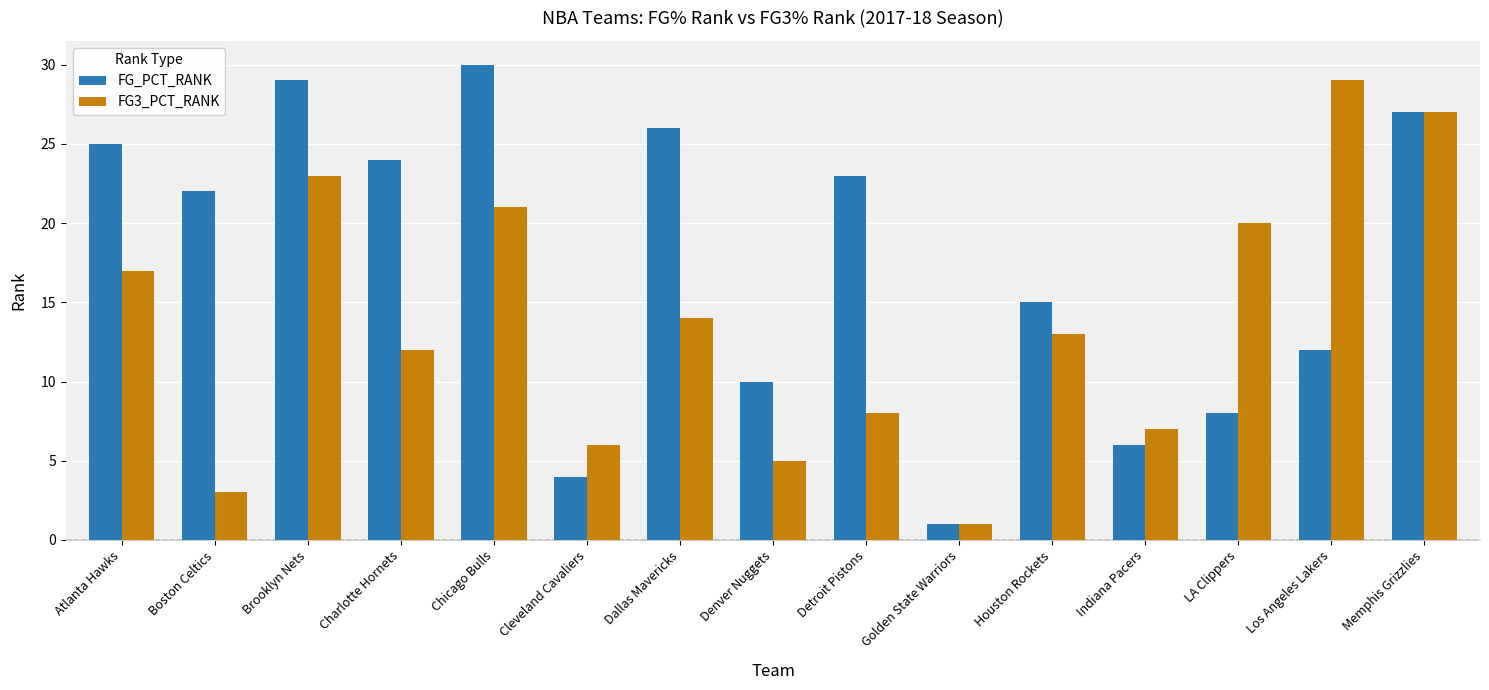

How many data points does each series have?

15